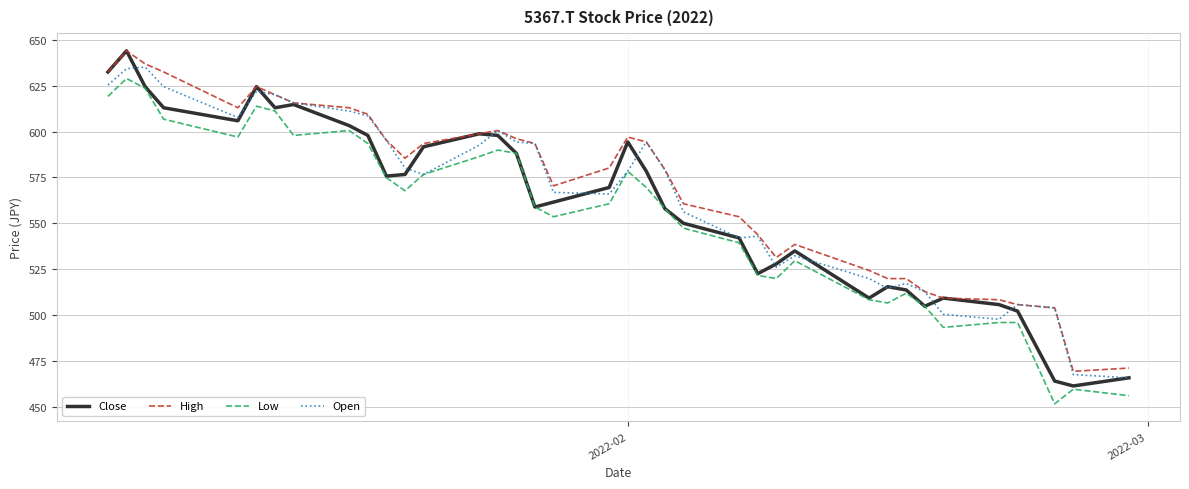

Which series has the largest range (max minus min)?

Close